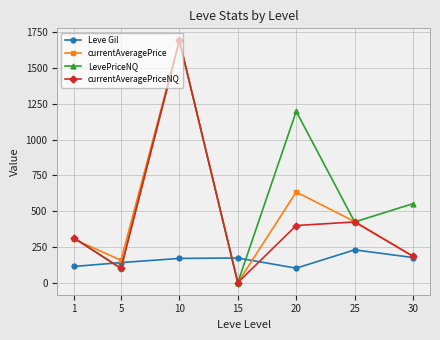

At which category does the chart reach its minimum across all series?

15